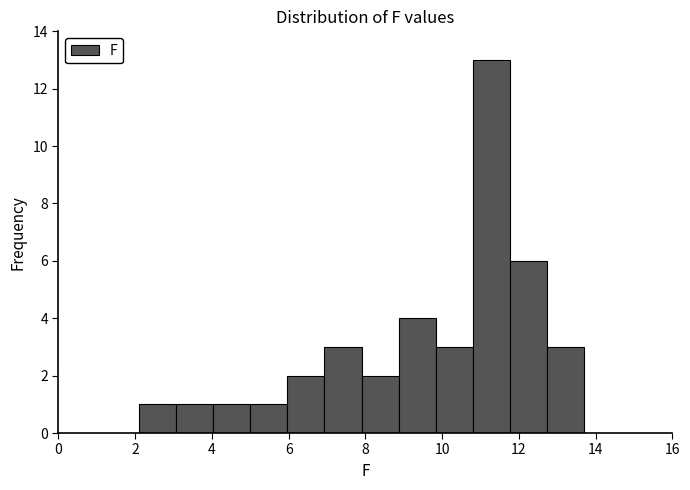

Reading left to right, list every bar in this chart as the range it spans on the x-axis followed by its height. Neither the bar edges nor the heights are printed on the chart, so give them approximately, as read against the axes.

2.2 to 3.0: 1
3.0 to 4.0: 1
4.0 to 5.0: 1
5.0 to 6.0: 1
6.0 to 7.0: 2
7.0 to 8.0: 3
8.0 to 8.8: 2
8.8 to 9.8: 4
9.8 to 10.8: 3
10.8 to 11.8: 13
11.8 to 12.8: 6
12.8 to 13.8: 3